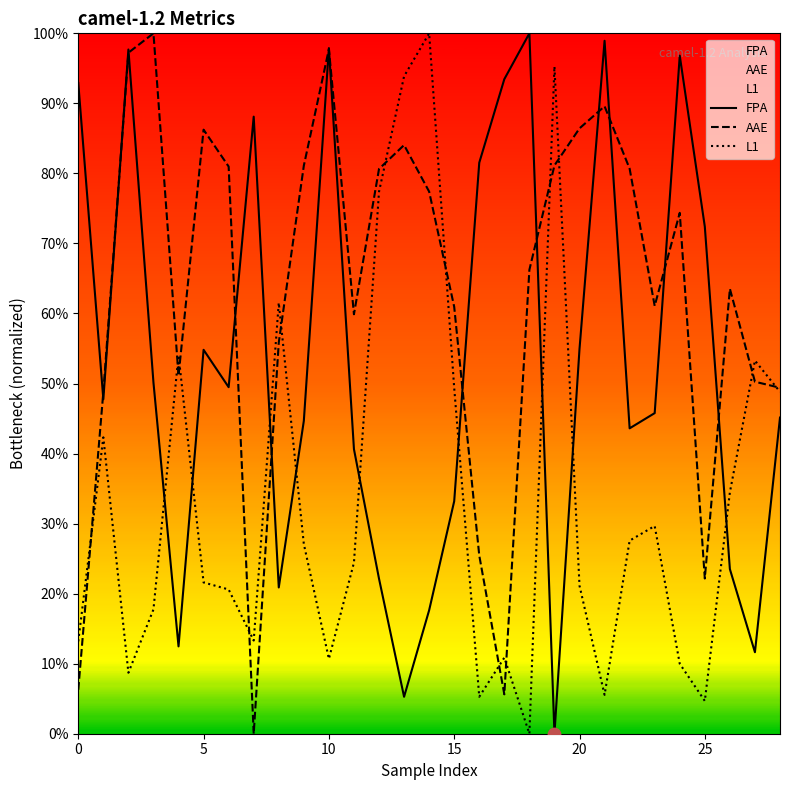

Which series reaches the maximum Y coordinate?

FPA